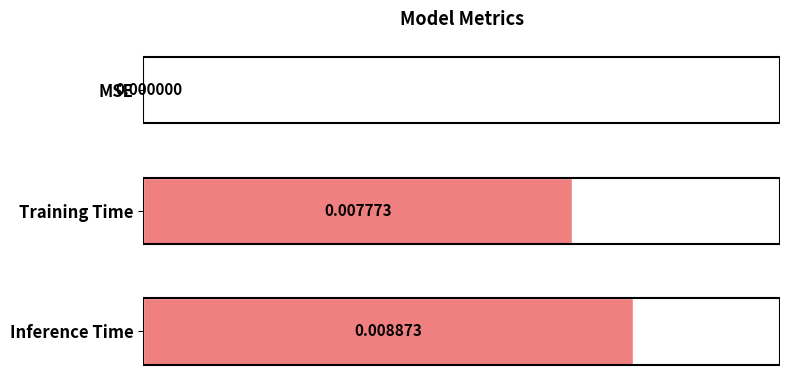

Which label corresponds to the largest value in the chart?

Inference Time